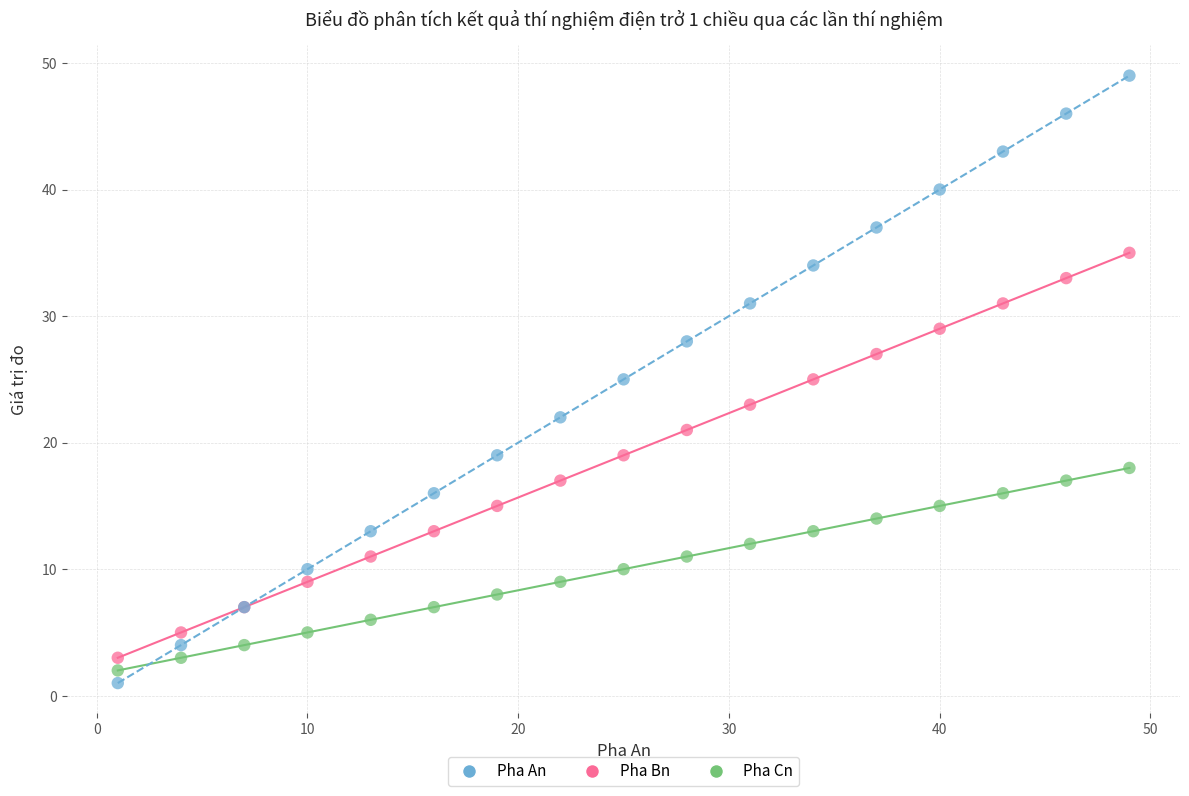

Which series reaches the minimum Y coordinate?

Pha An